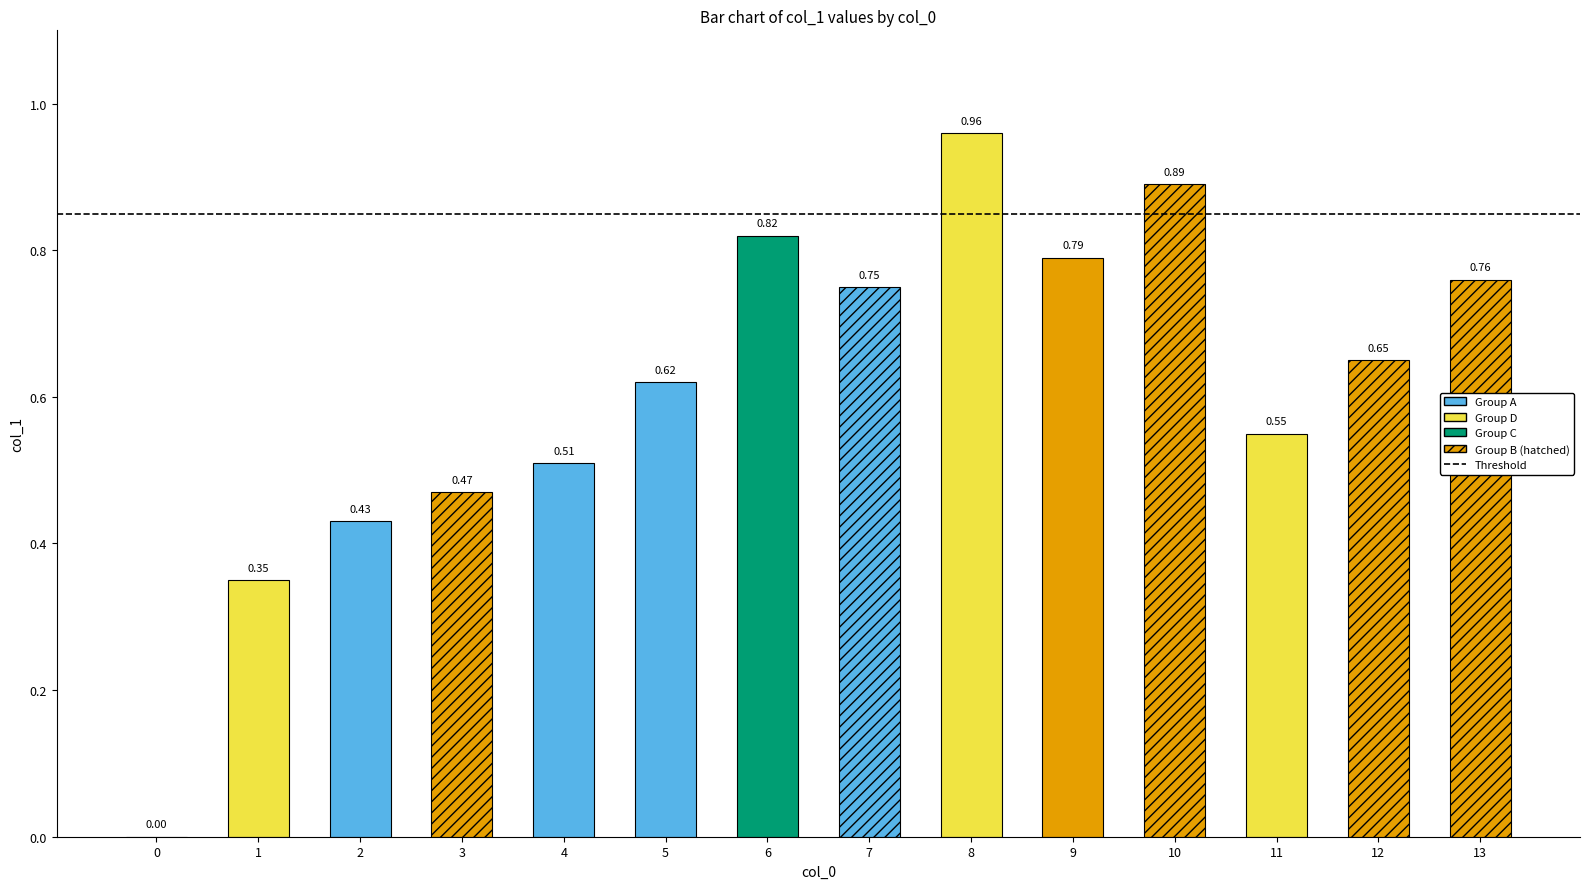

What is the difference between the values at 10 and 0?

0.9